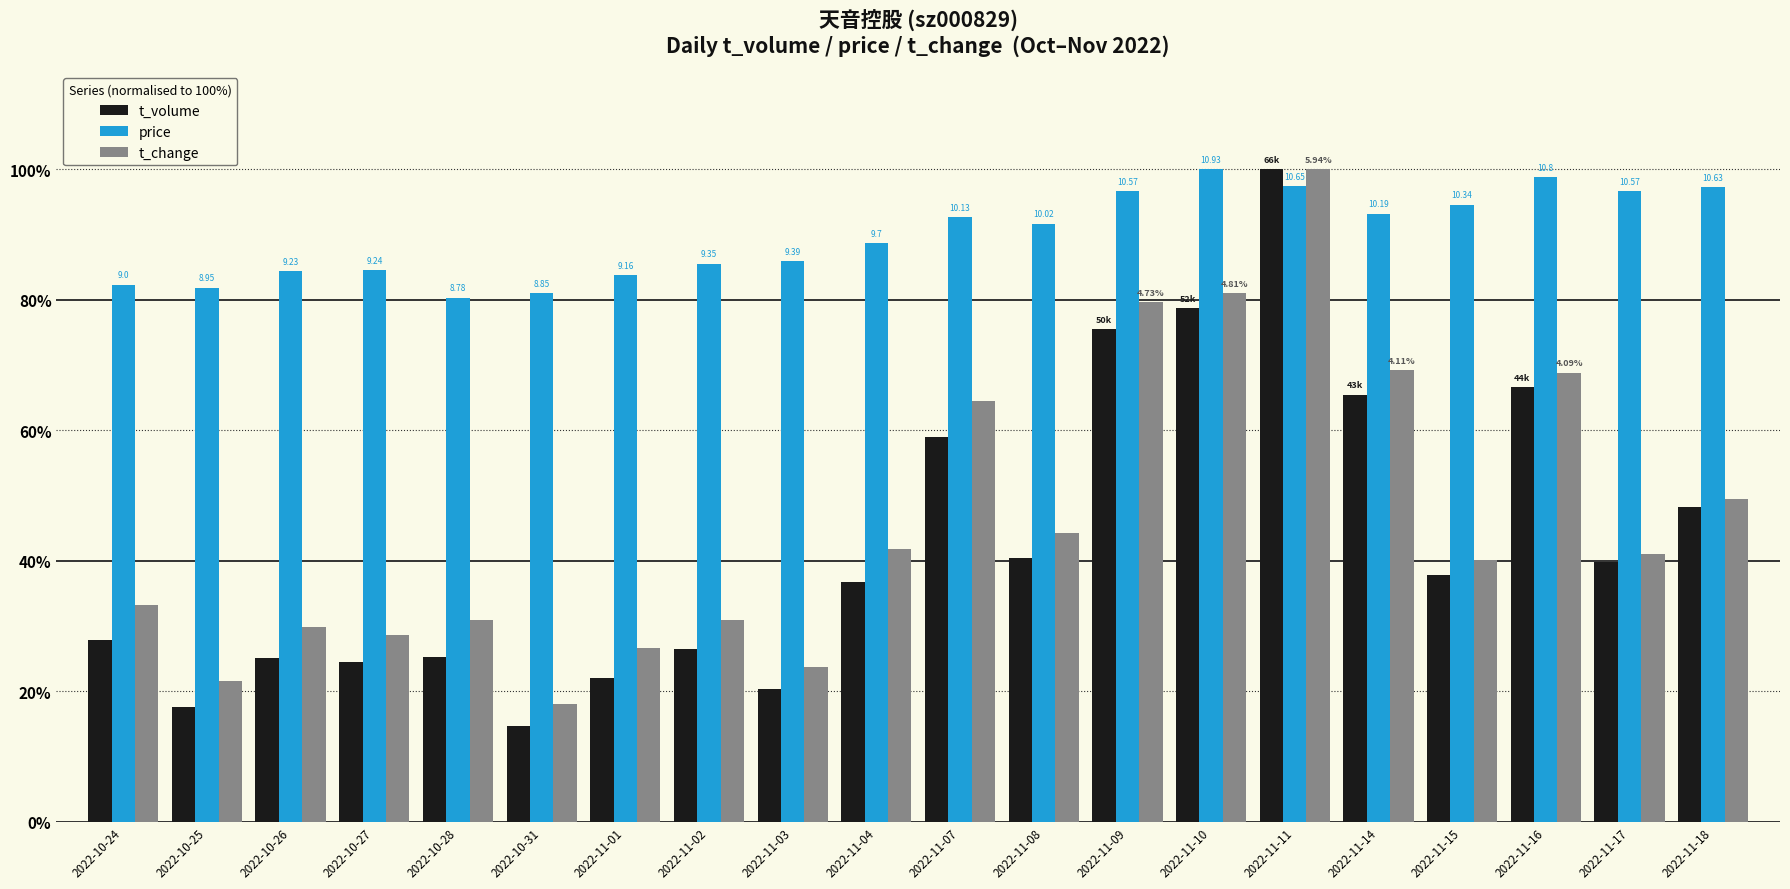

What is the sum of the t_volume values at 2022-10-26 and 2022-11-11?

125.1